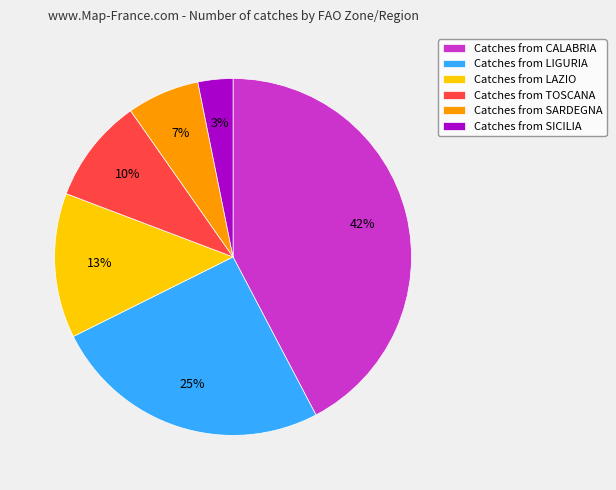

Does any single category account for the majority?

No